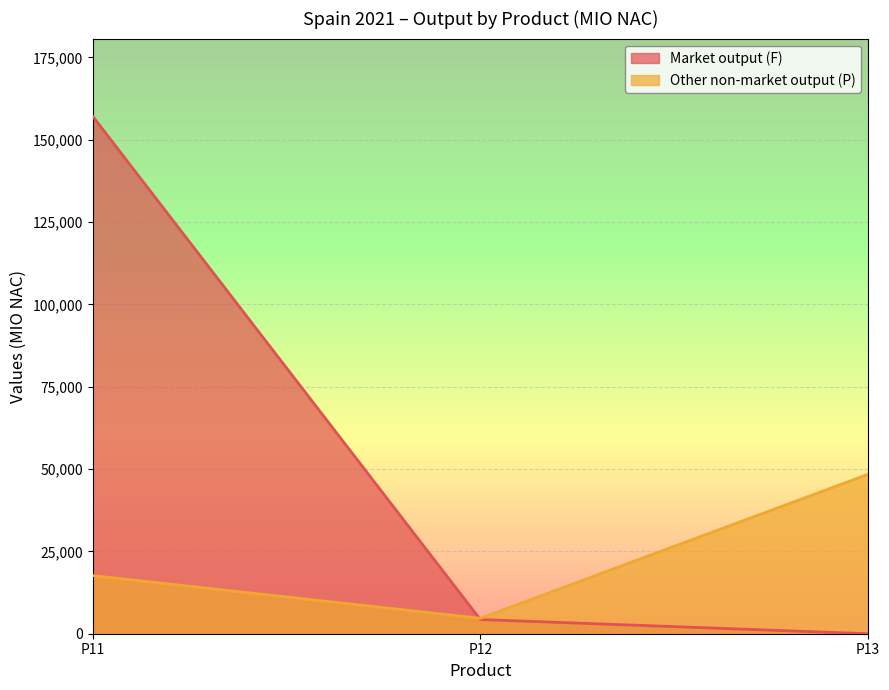

What is the difference between the maximum and minimum values in the Other non-market output (P) series?

43708.4